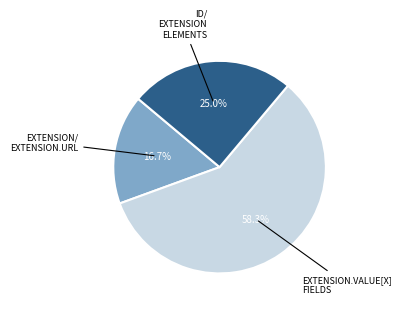

Is there any slice that represents more than half of the pie?

Yes